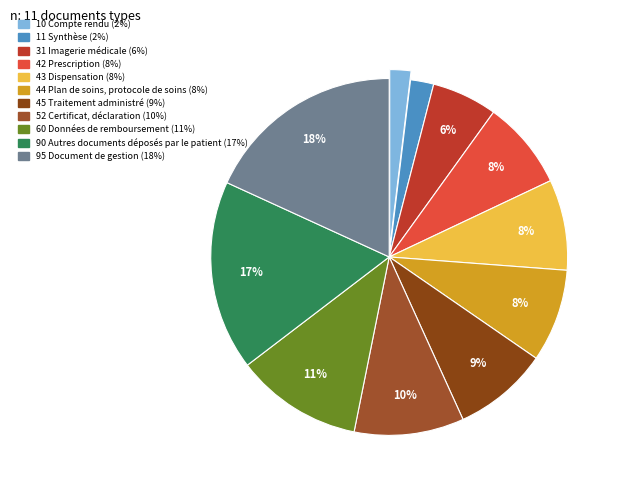

Count the number of slices in the pie.

11